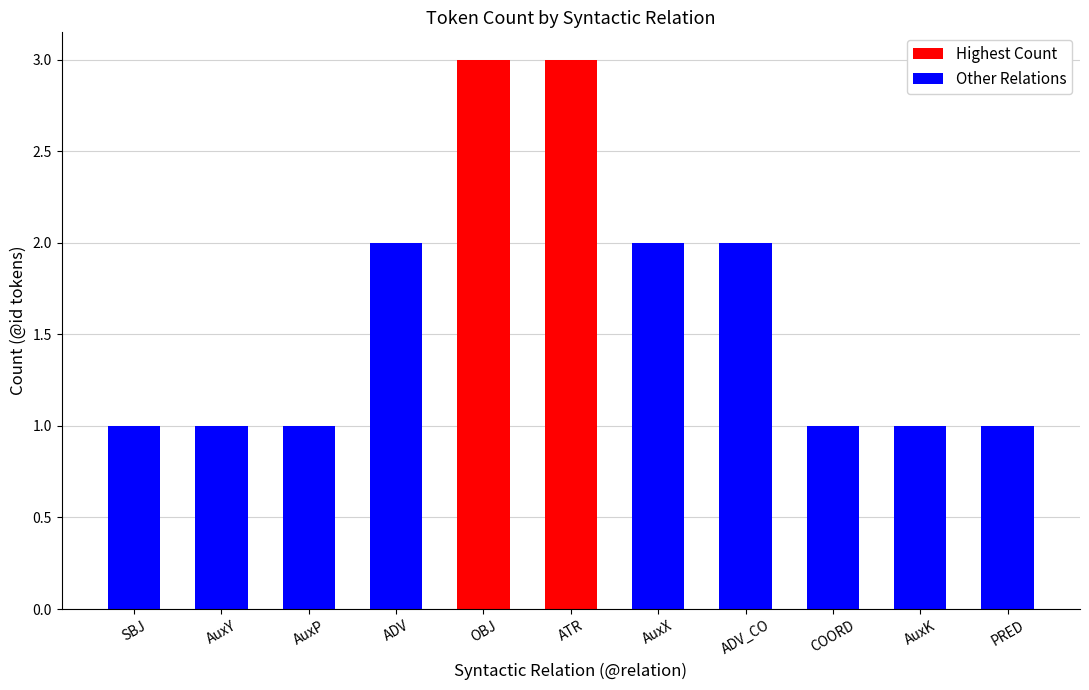

Which label corresponds to the smallest value in the chart?

SBJ